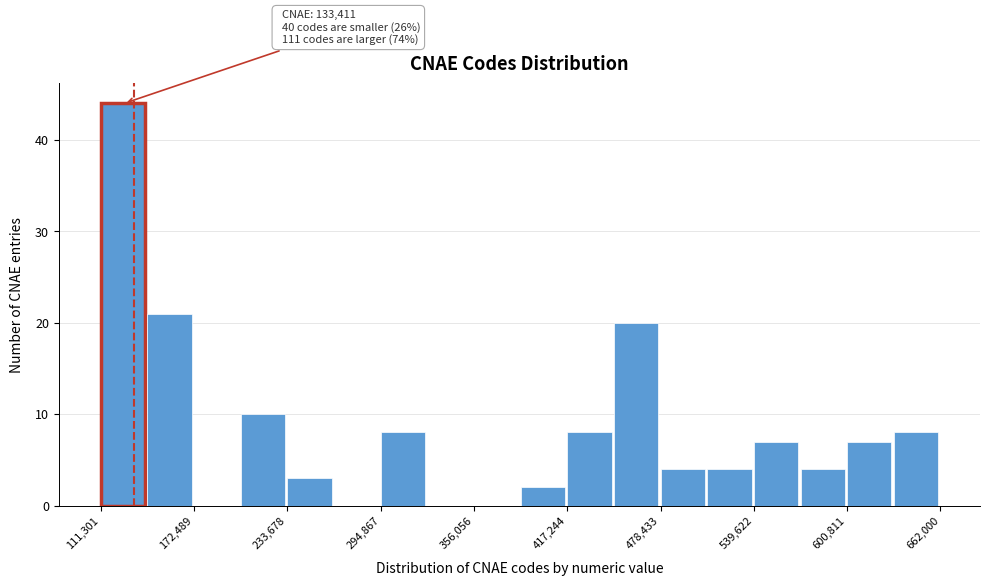

Read against the x-axis, roughly where is the centre of the tallest bar?

130000